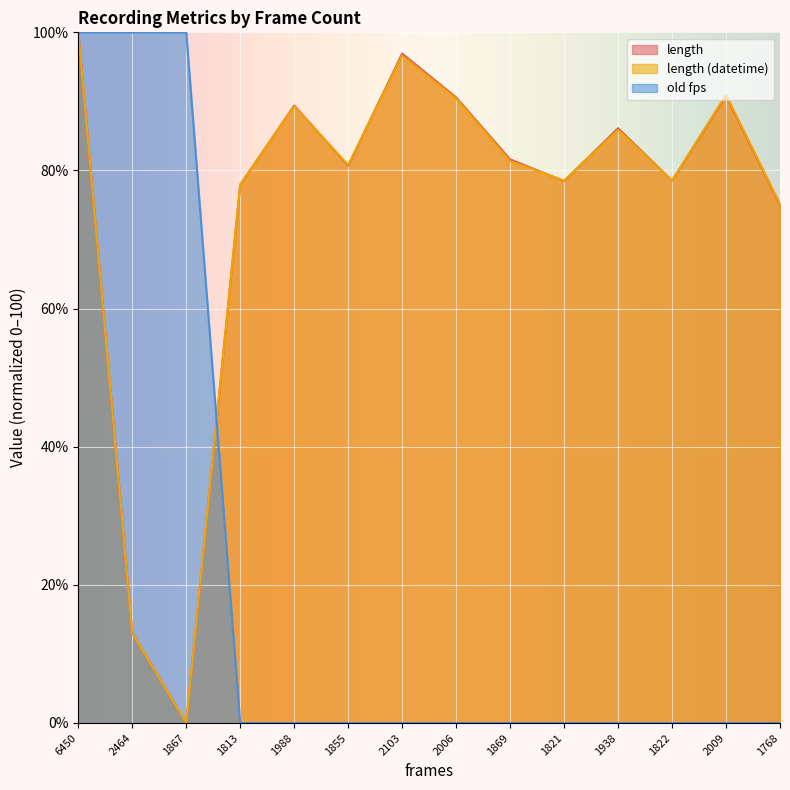

Does the chart display data point markers on the line(s)?

No